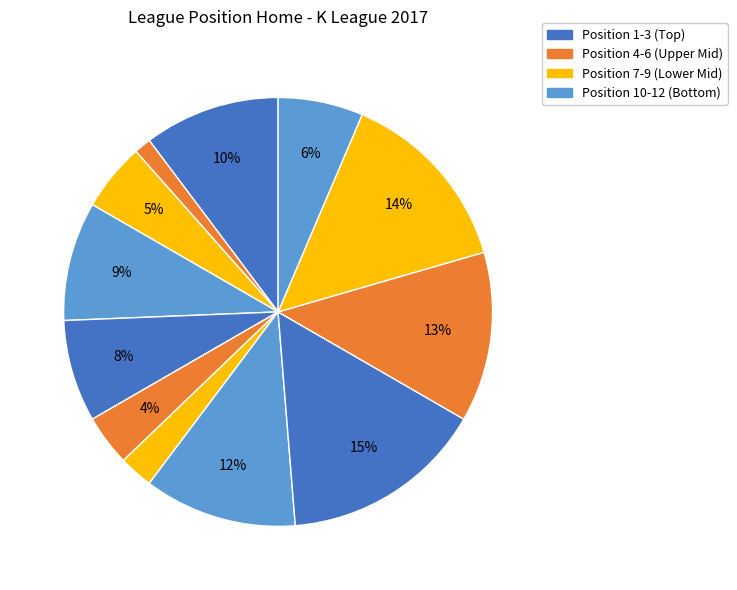

Does any single category account for the majority?

No